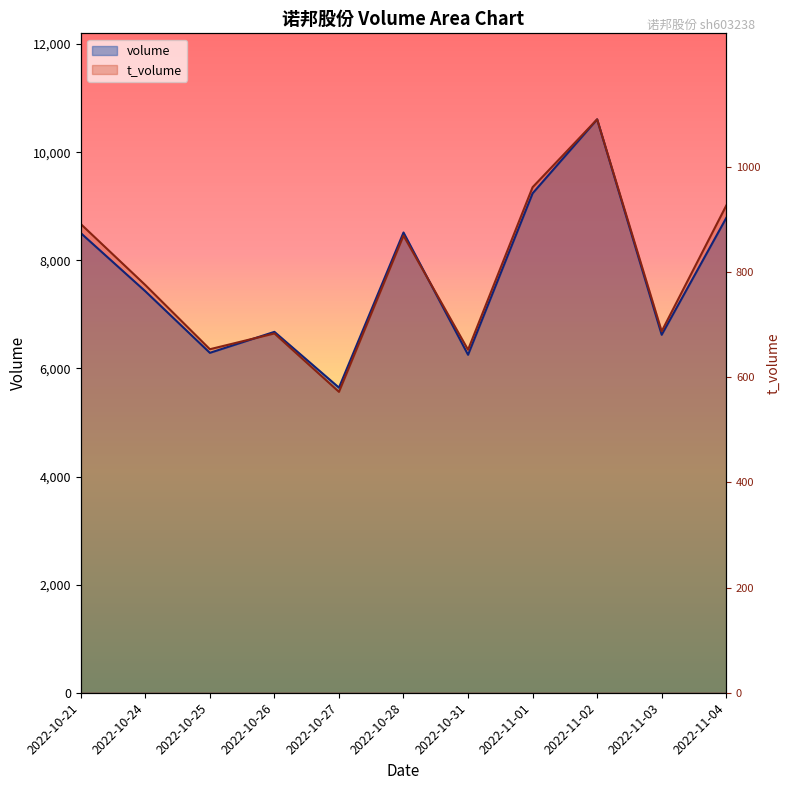

True or false: t_volume has more than 2 interior local peaks.

True